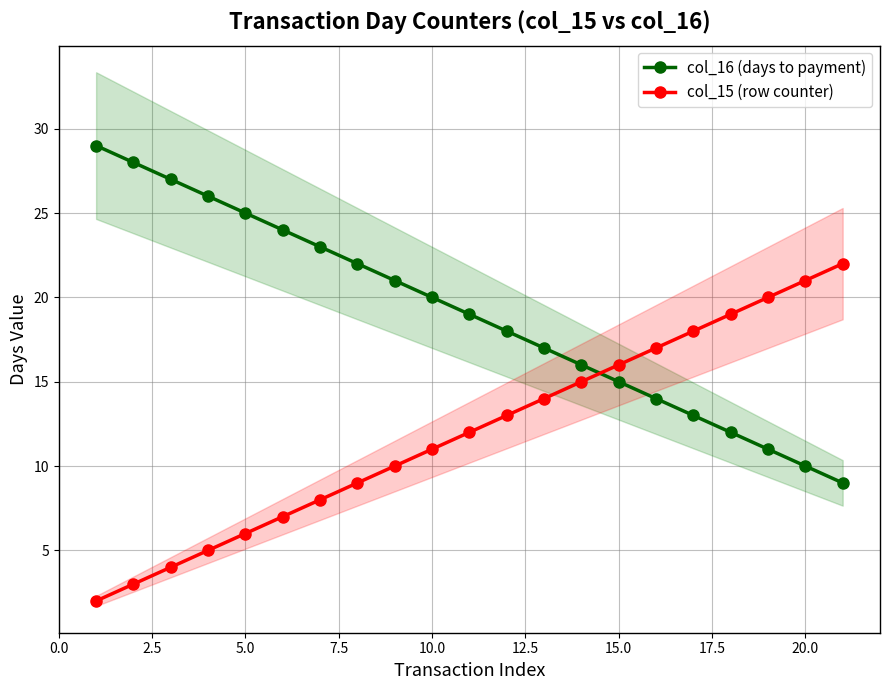

What is the label of the 9th point from the right?

12